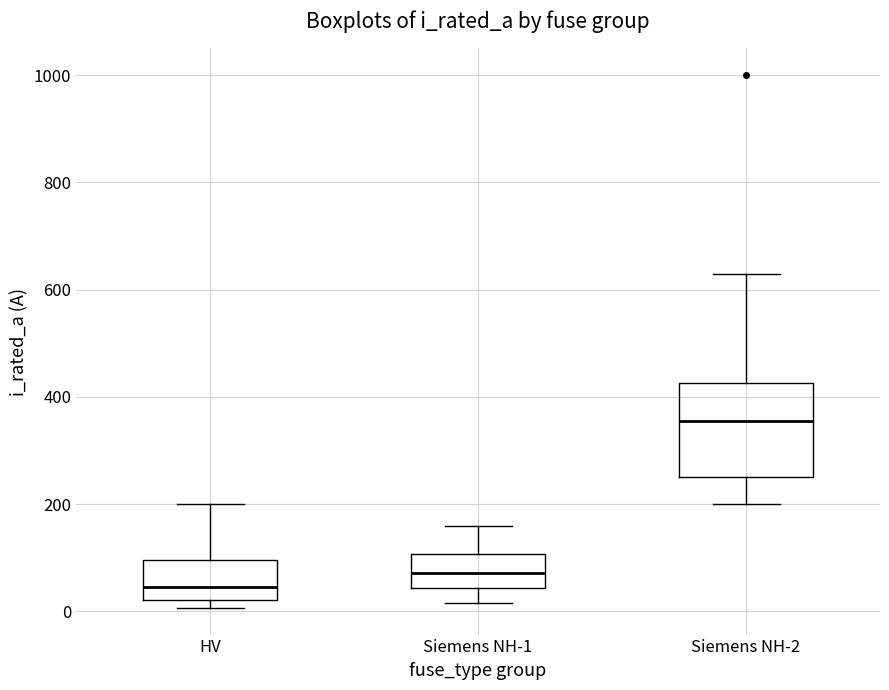

Comparing the boxes themselves (not the whiskers), which one is the tallest?

Siemens NH-2